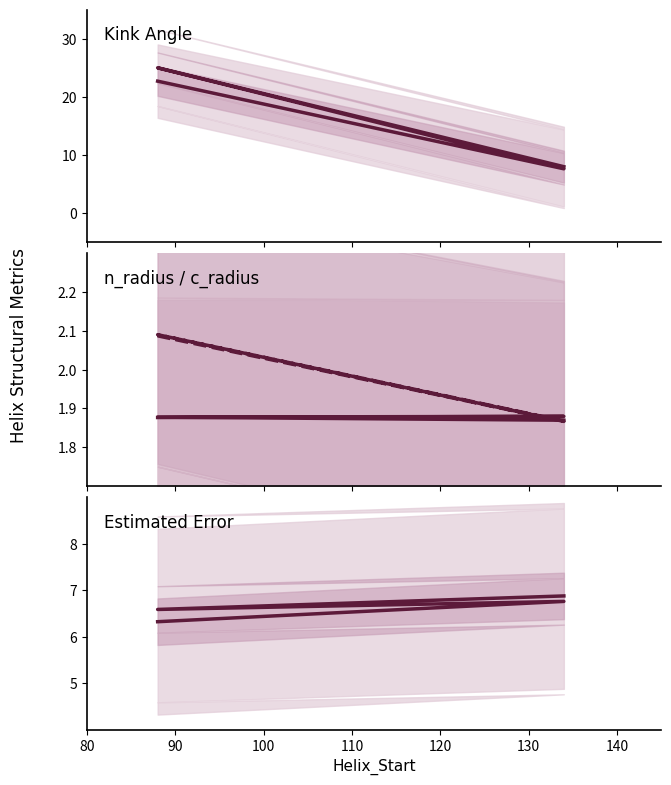

Rank the series at 80 from highest to lowest value.

Kink_Angle, Estimated_Error, c_radius, n_radius